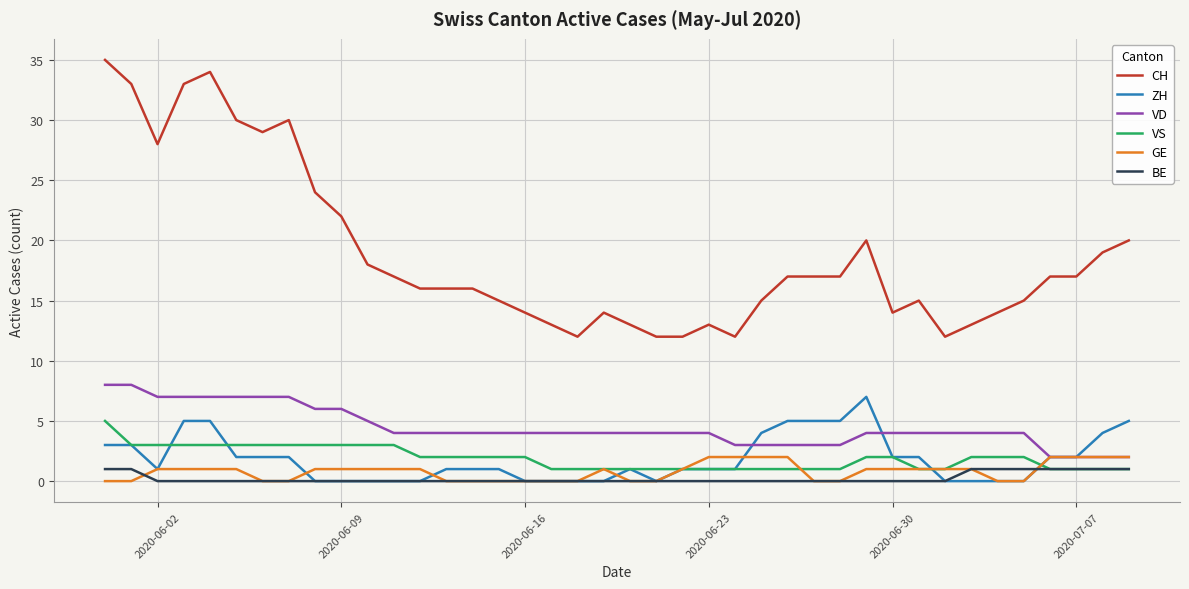

At how many categories does at least one series exceed 3?

40